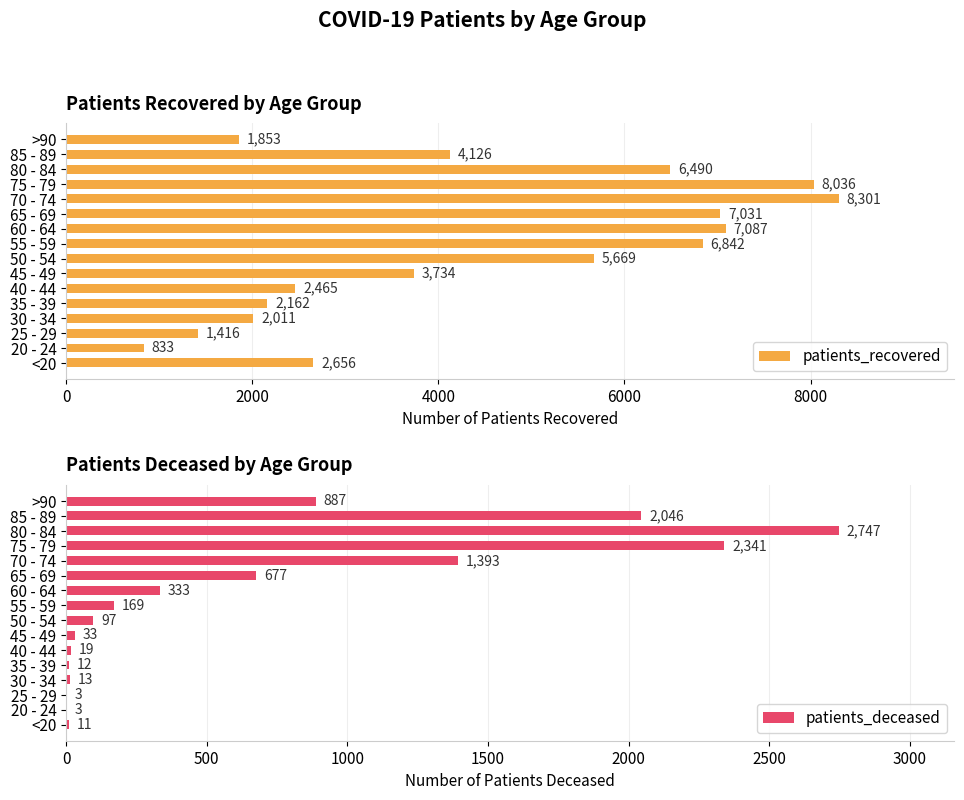

What is the minimum value for patients_recovered?

833